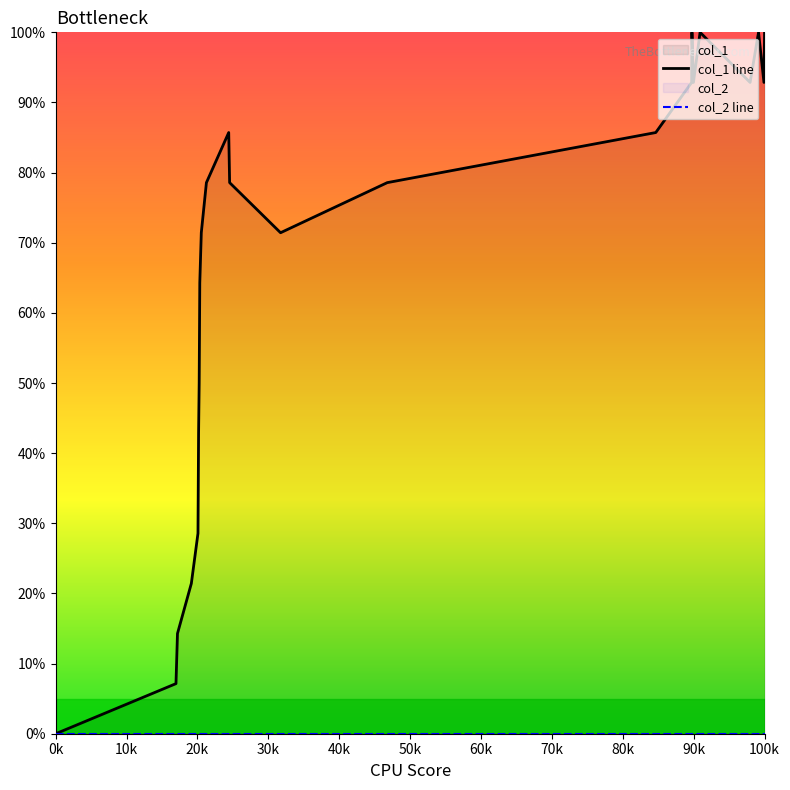

Which series has the widest spread of values?

col_1 line